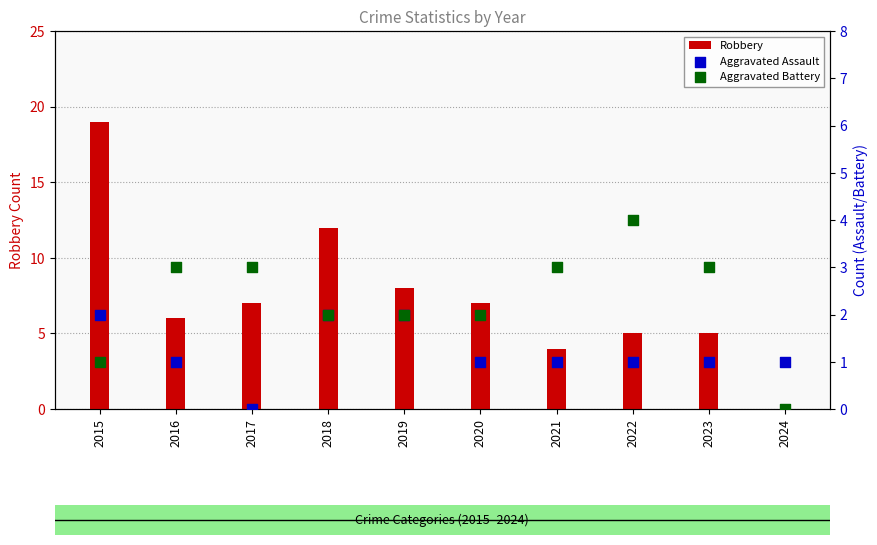

What are all the series names shown in the legend?

Robbery, Aggravated Assault, Aggravated Battery